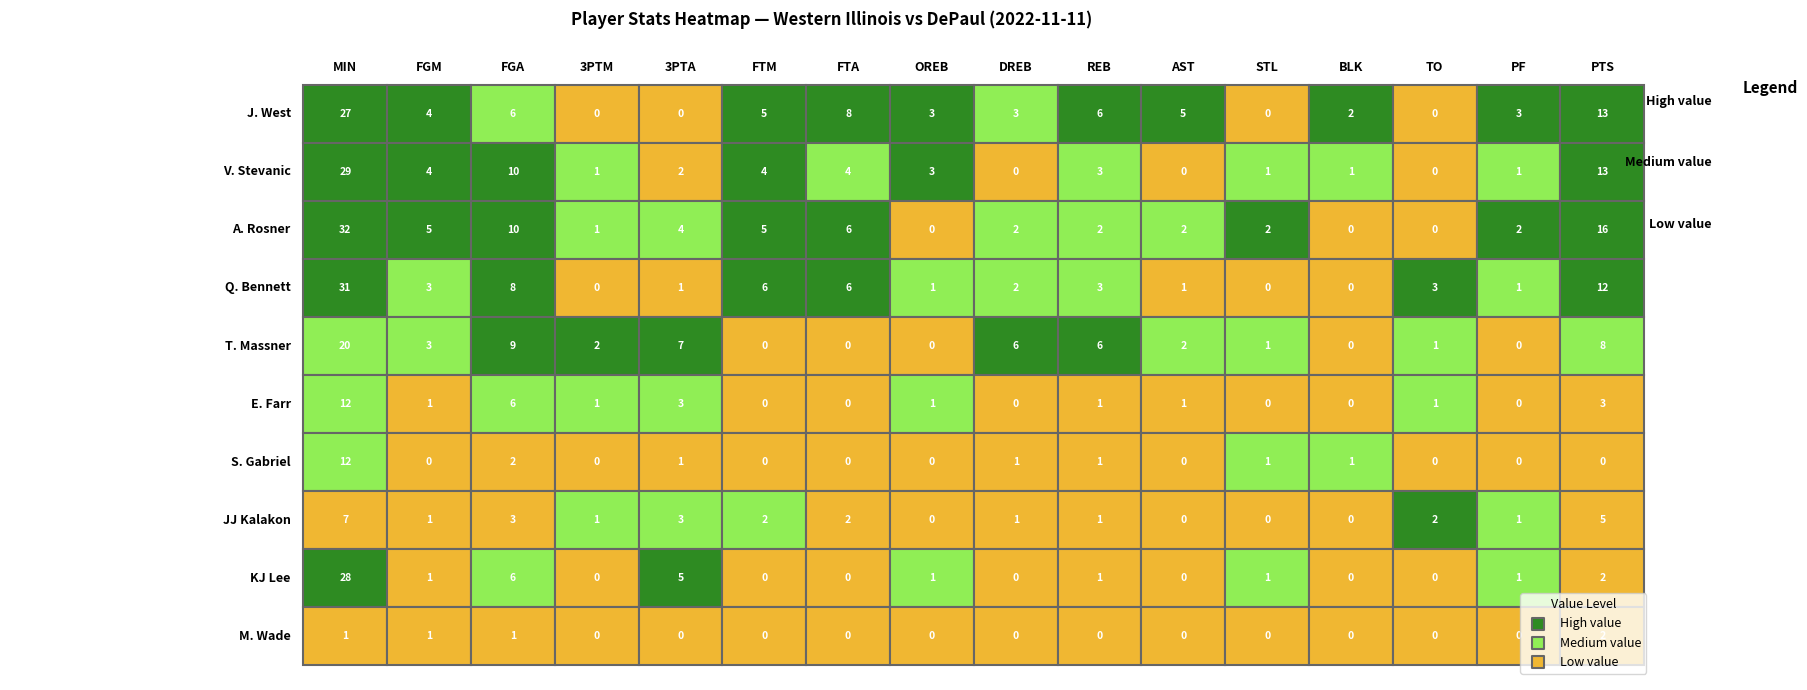

What is the difference between the T. Massner values at REB and STL?

5